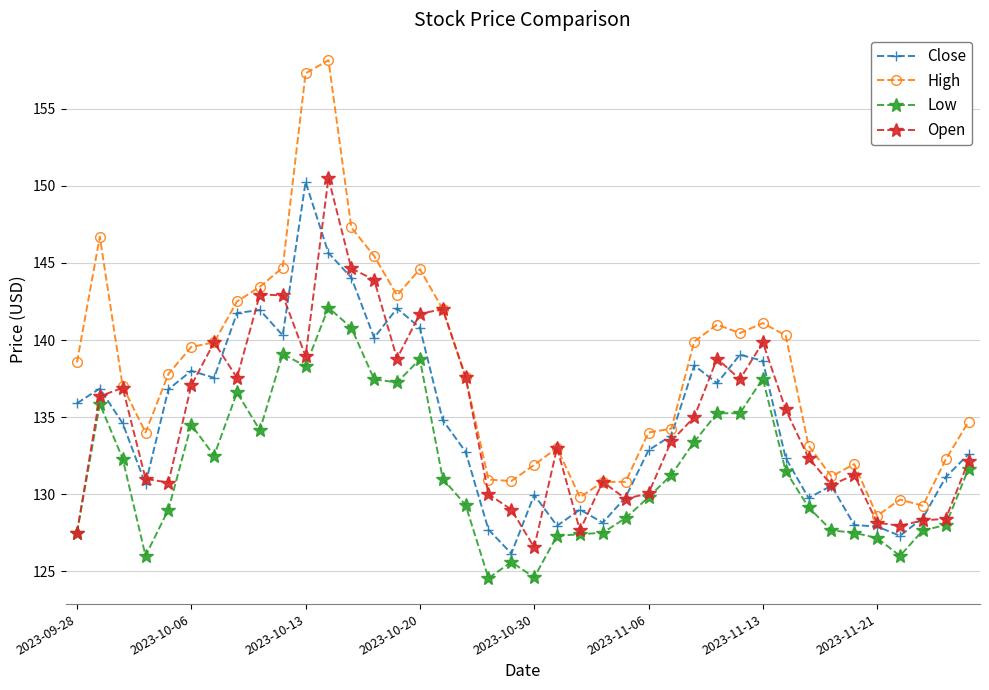

What is the lowest value of the Close series?

126.2